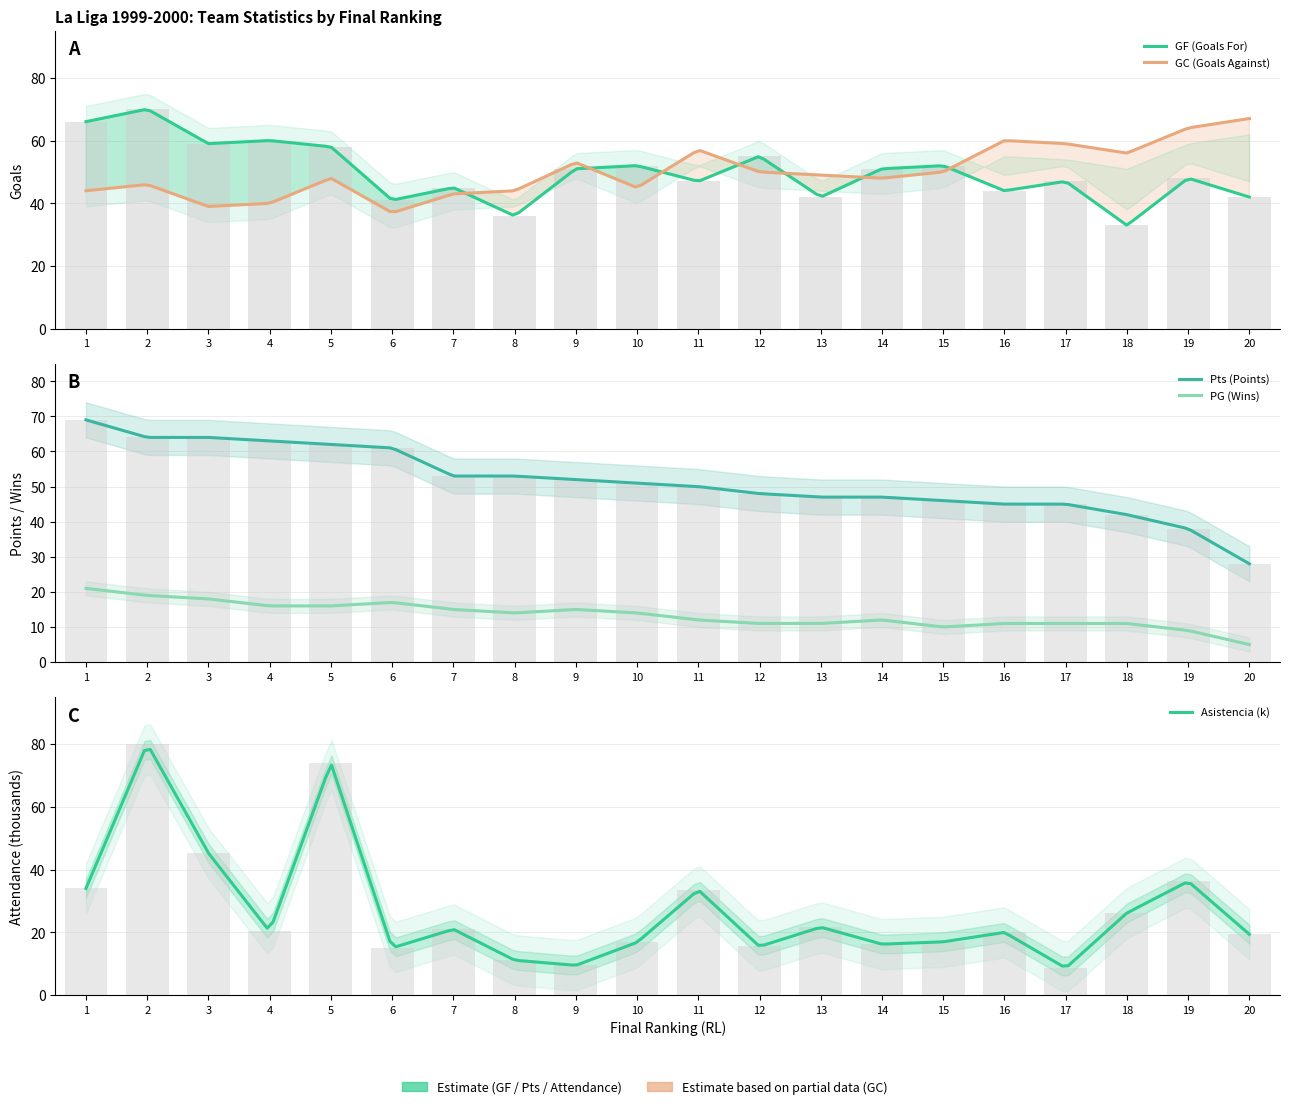

At which label does GF first exceed 51?

1